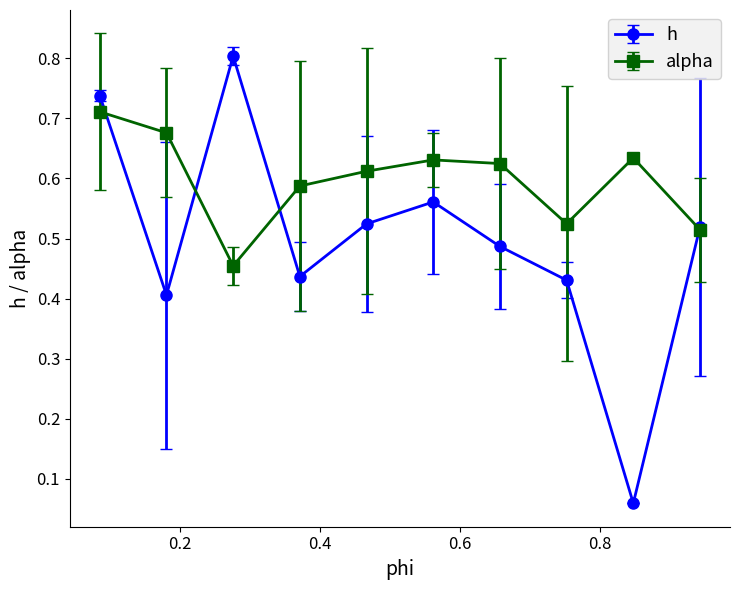

Which series has the largest range (max minus min)?

h